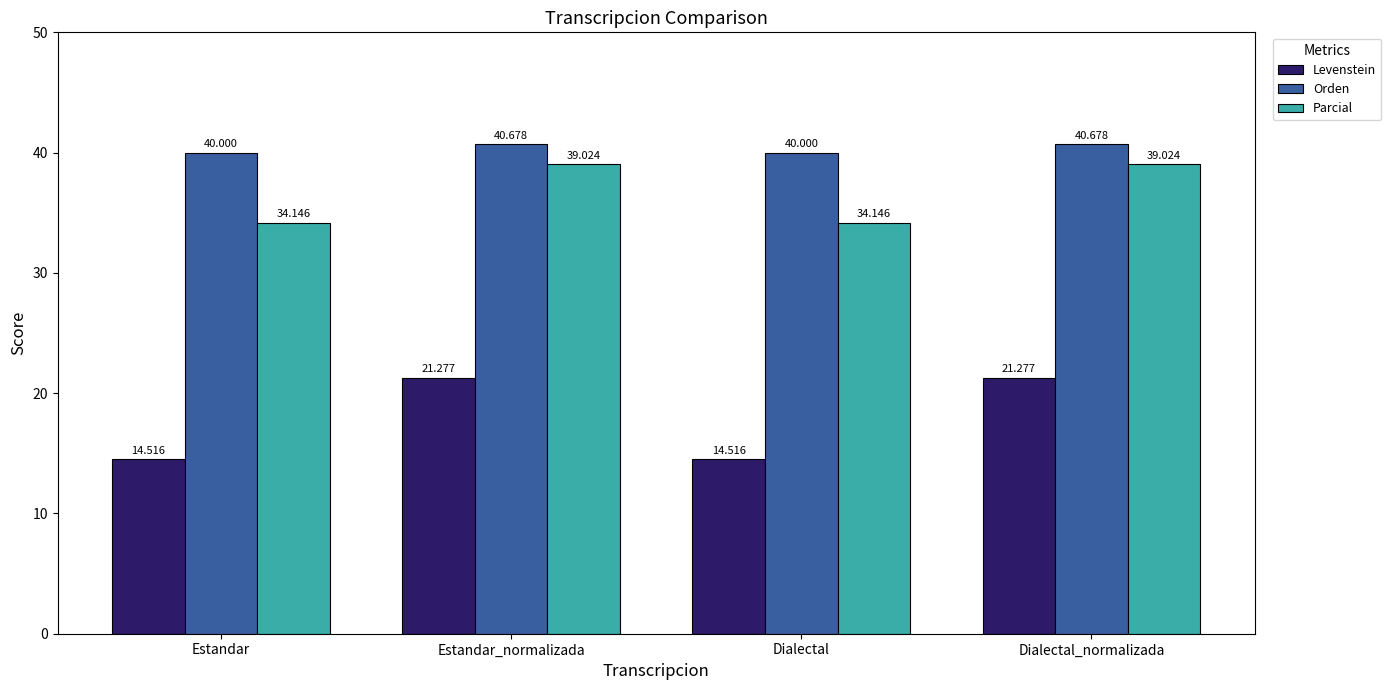

What is the total value across all series at Estandar_normalizada?

101.0